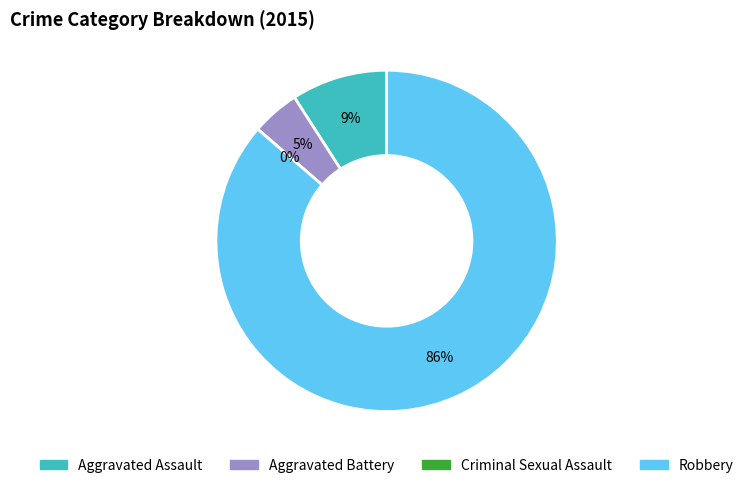

What is the smallest slice in the pie chart?

Criminal Sexual Assault